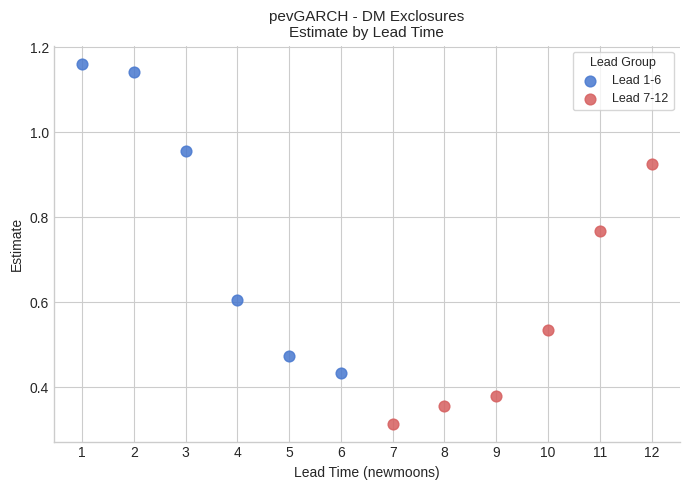

Which series reaches the minimum Y coordinate?

Lead 7-12